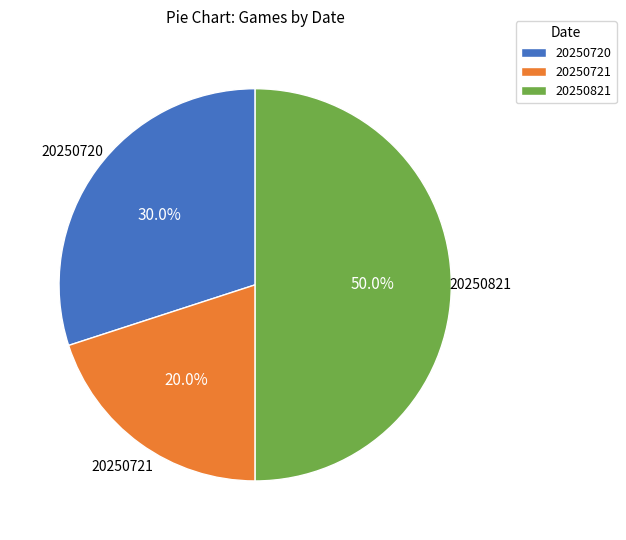

Combined, do 20250821 and 20250721 account for over 50%?

Yes